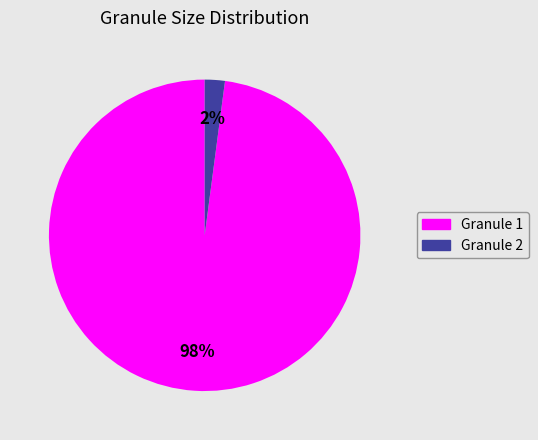

Rank the categories by value from highest to lowest.

Granule 1, Granule 2